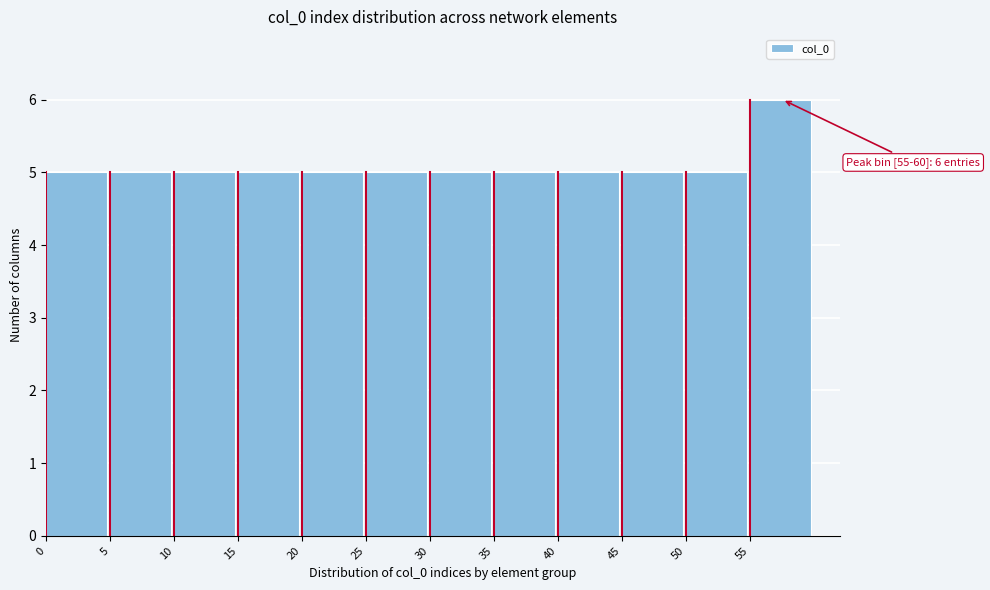

Over which range of the x-axis is the bar tallest?

55 to 60